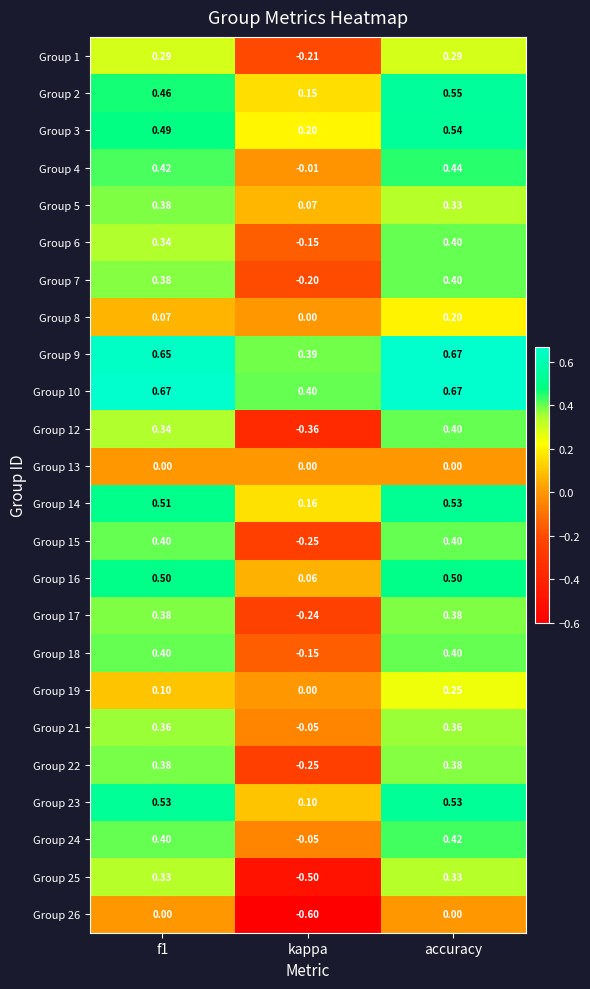

What is the minimum value shown in the chart?

-0.6